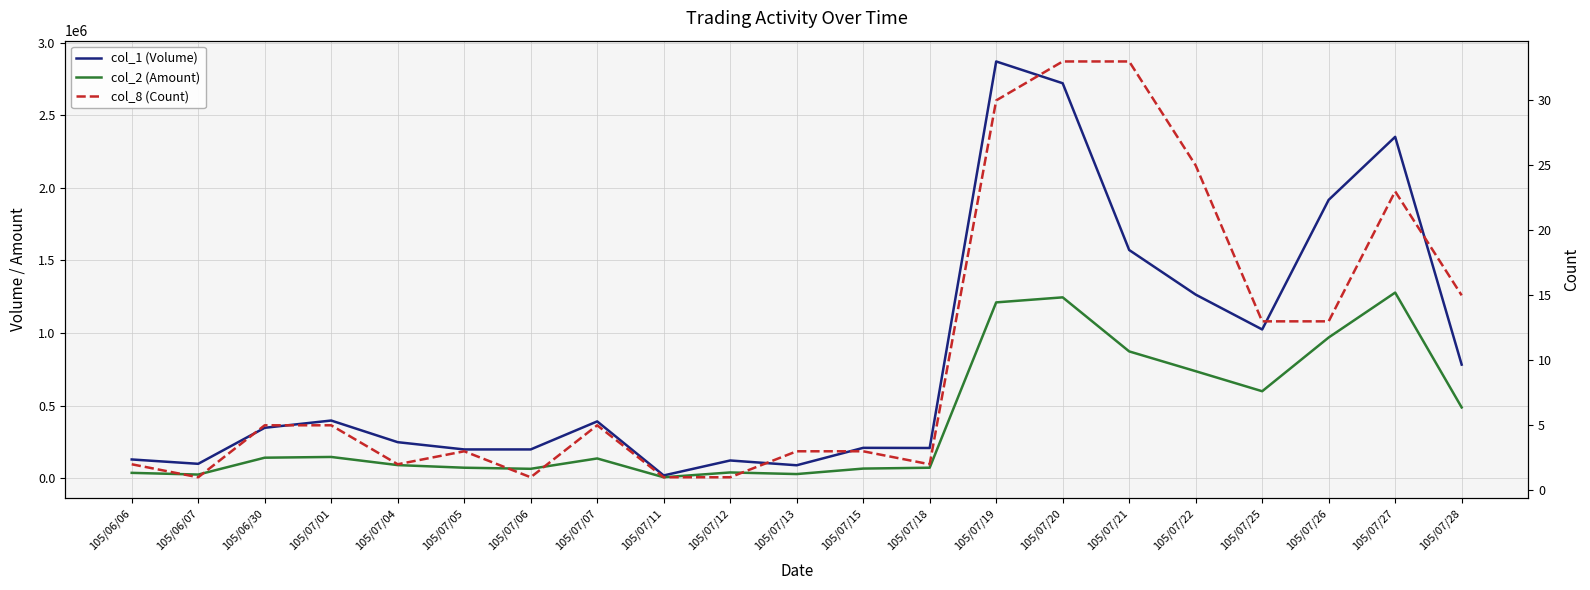

True or false: col_2 (Amount) has a value of 65670 at 105/07/06.

True